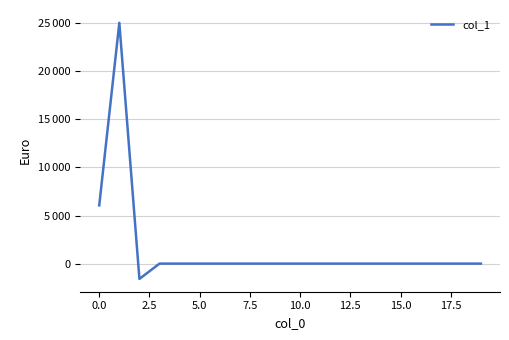

How many negative values are there?

1